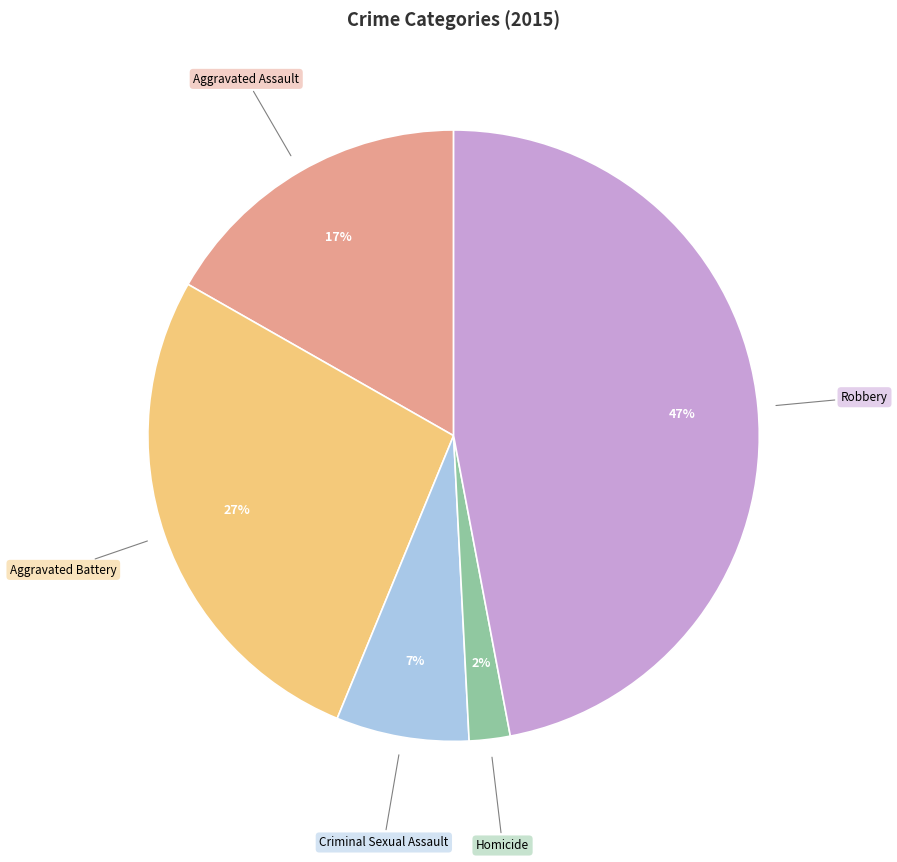

The Aggravated Battery slice represents 27% of the pie. True or false?

True